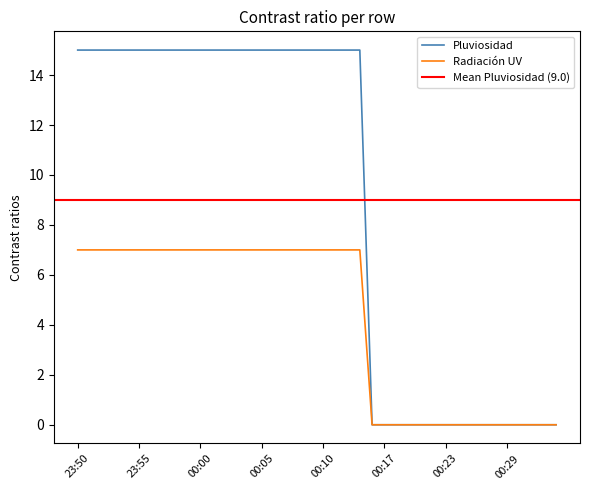

What is the value of the Pluviosidad point at the 12th from the left?

15